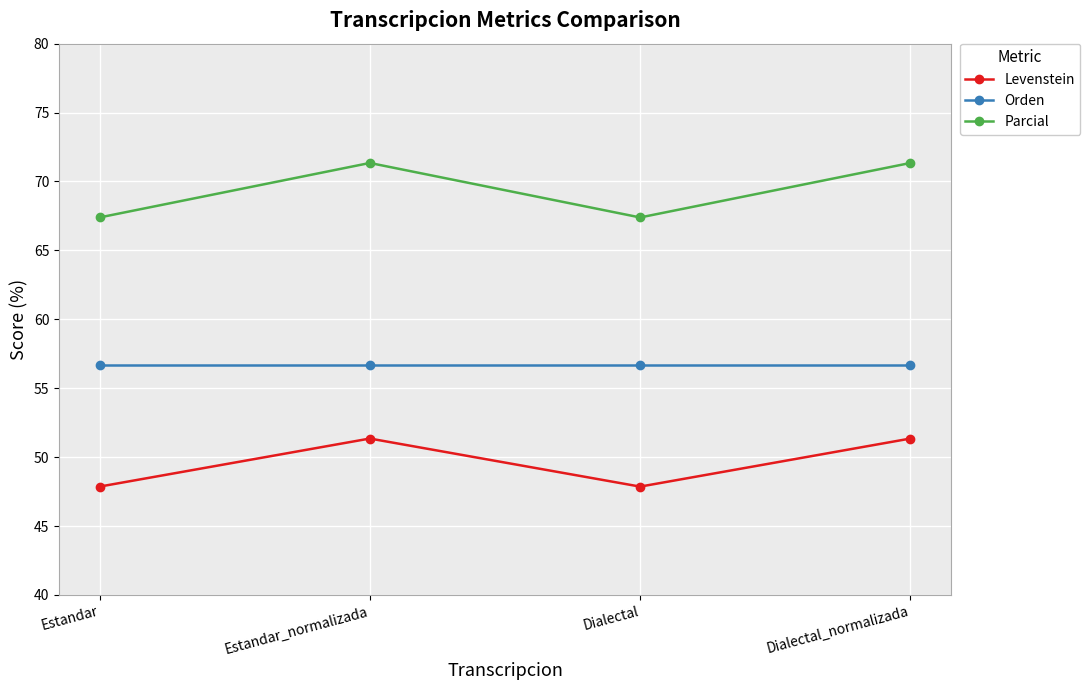

What is the label of the 2nd point from the left?

Estandar_normalizada